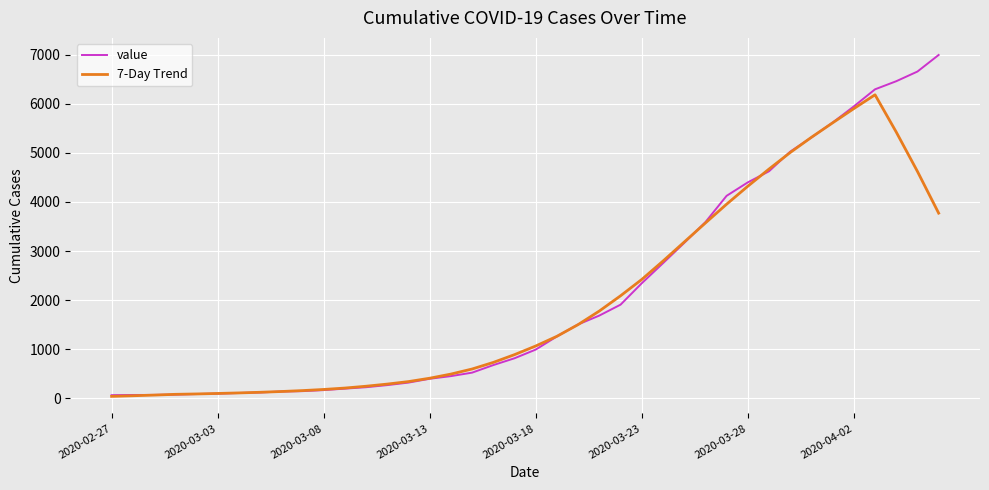

What is the maximum value for value?

6995.0